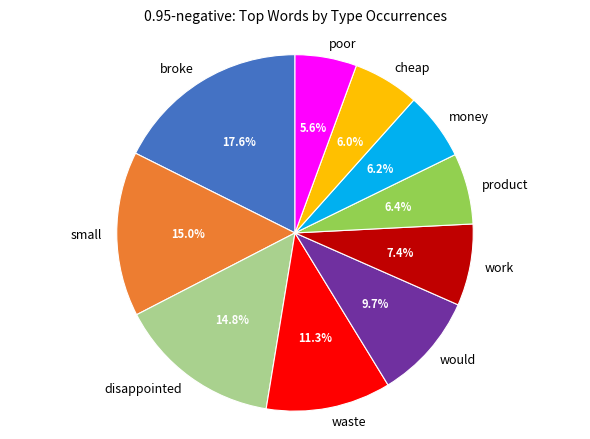

Which has a higher value, small or money?

small